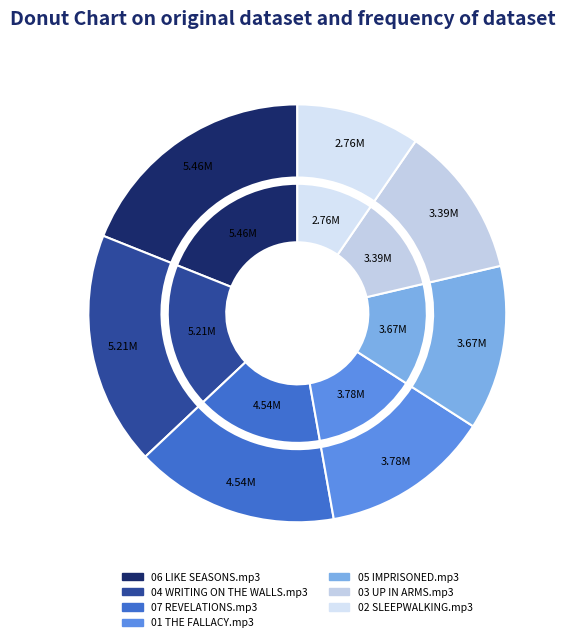

Which category has the biggest portion of the pie?

06 LIKE SEASONS.mp3